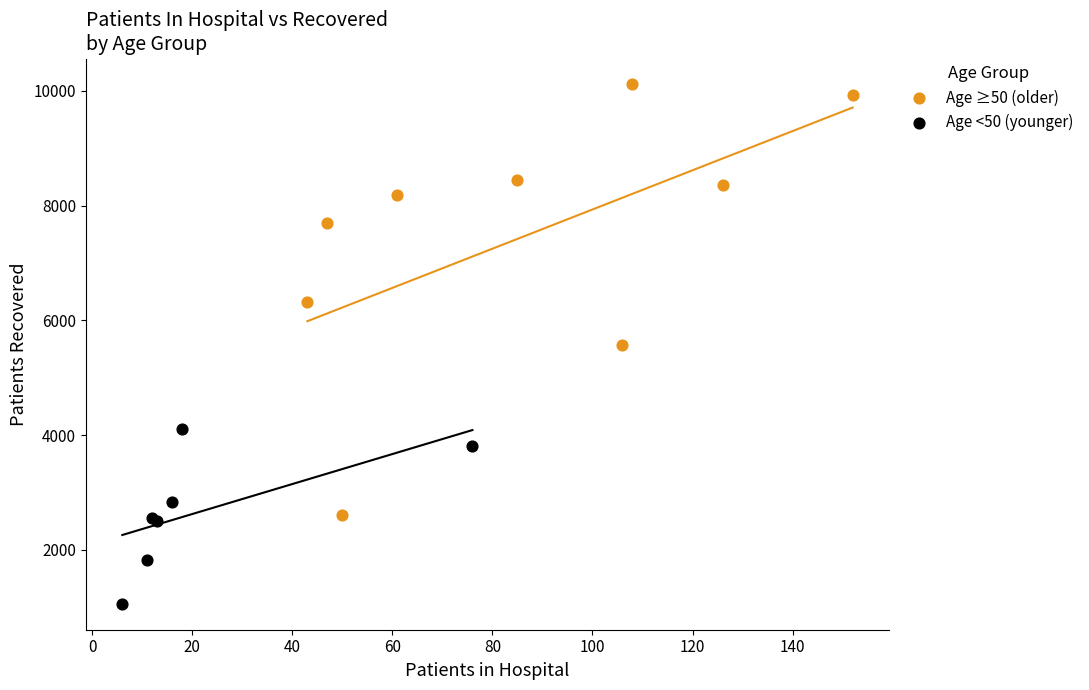

Which series contains the lowest Y value?

Age <50 (younger)